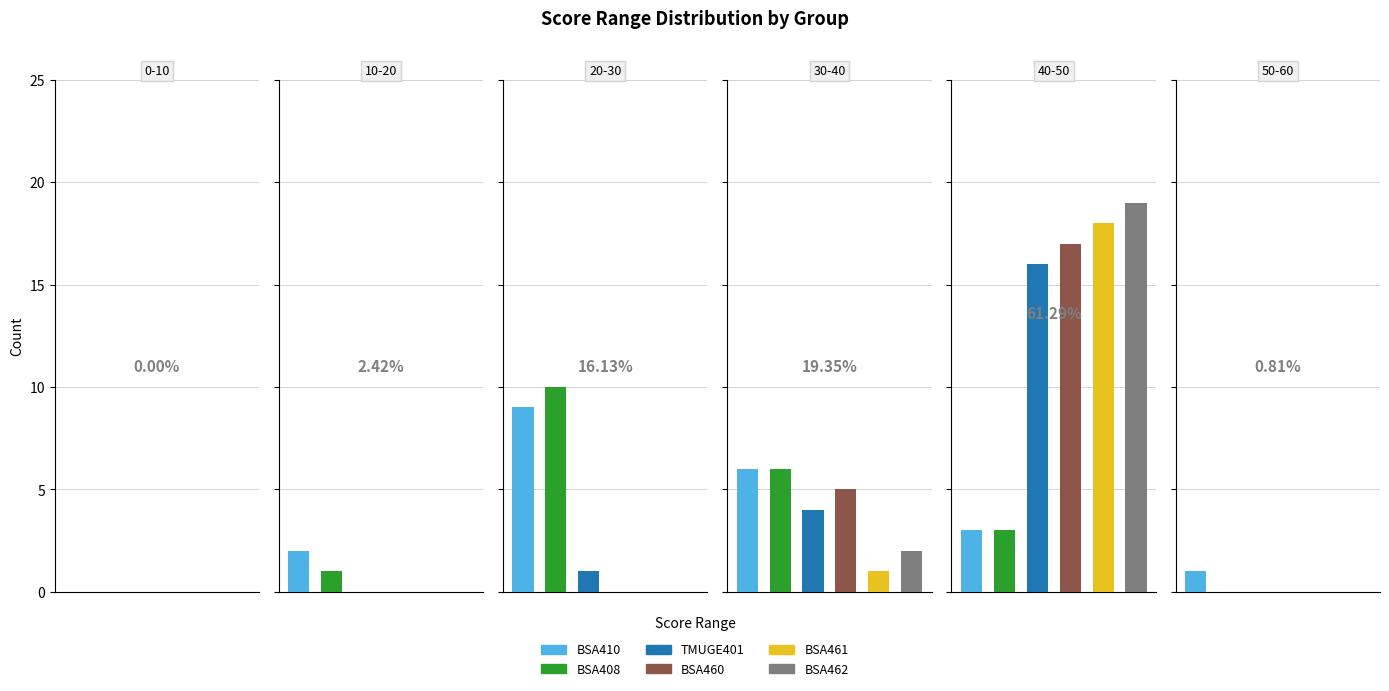

The BSA410 series shows 5 at 40-50. True or false?

False